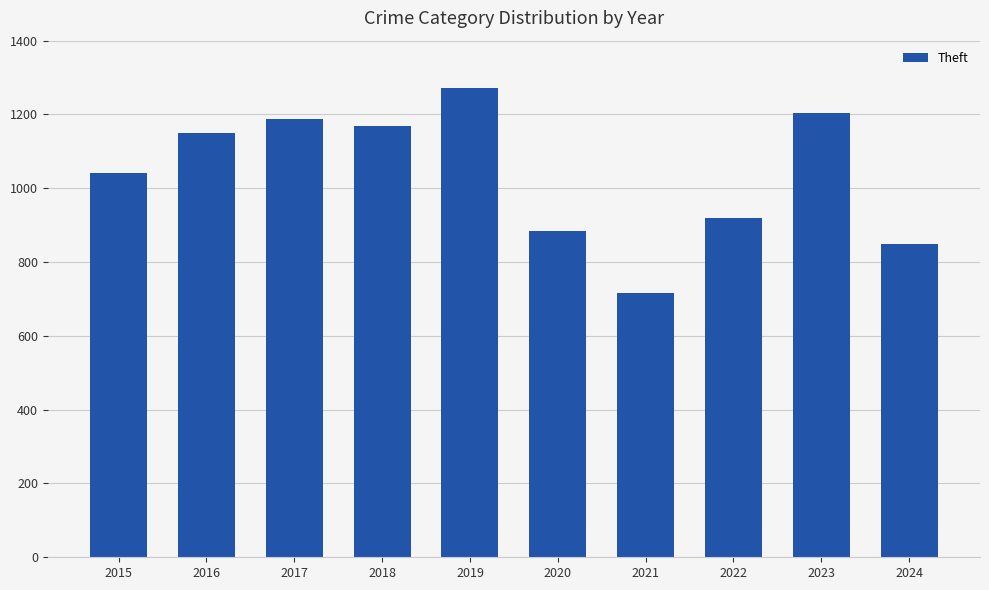

What is the change in value from 2020 to 2021?

-168